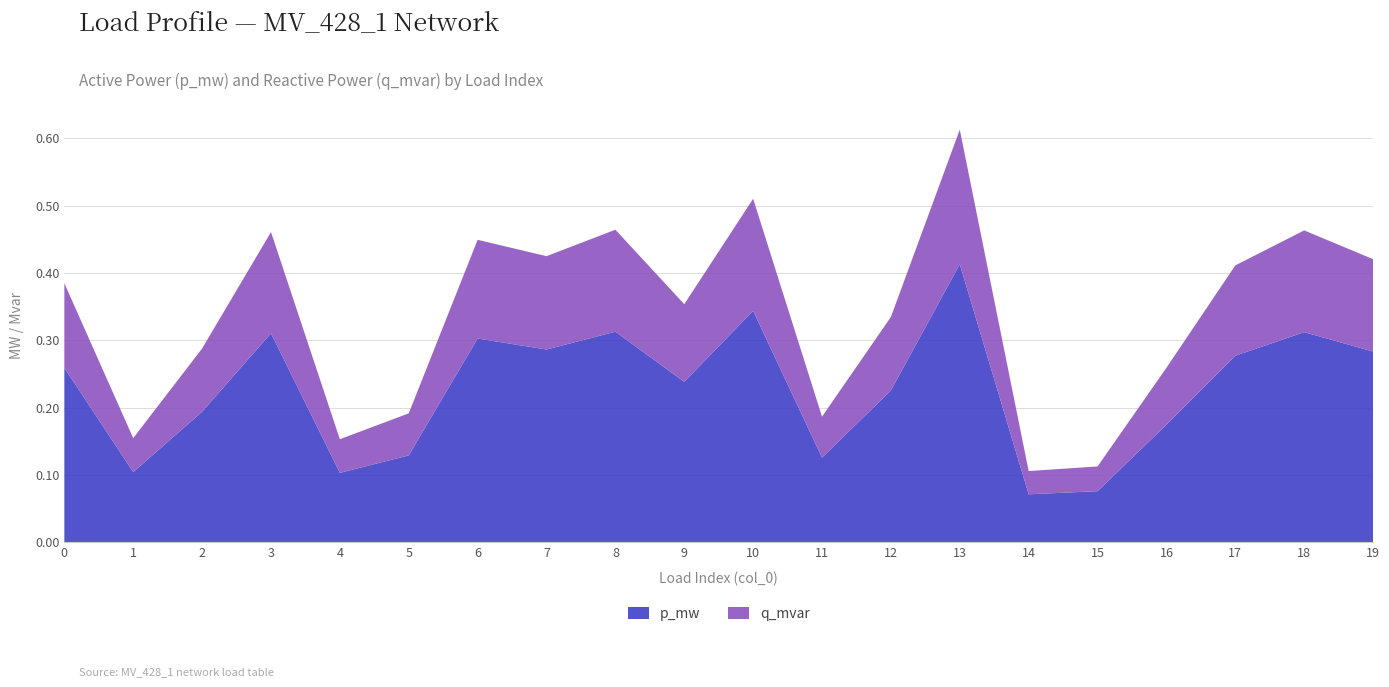

True or false: p_mw has a value of 0.1 at 16.

False